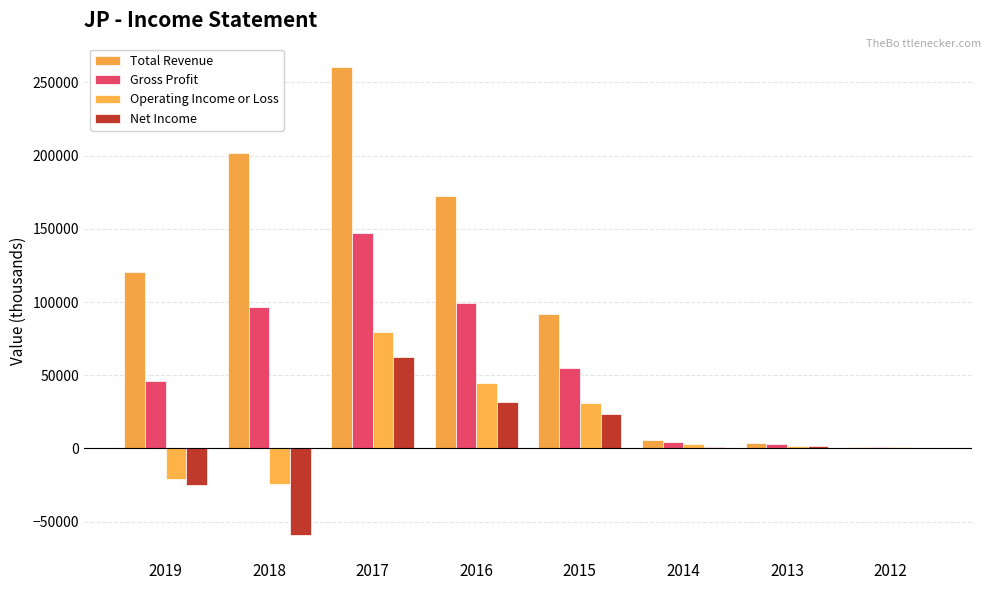

True or false: Operating Income or Loss has a value of -13474 at 2019.

False